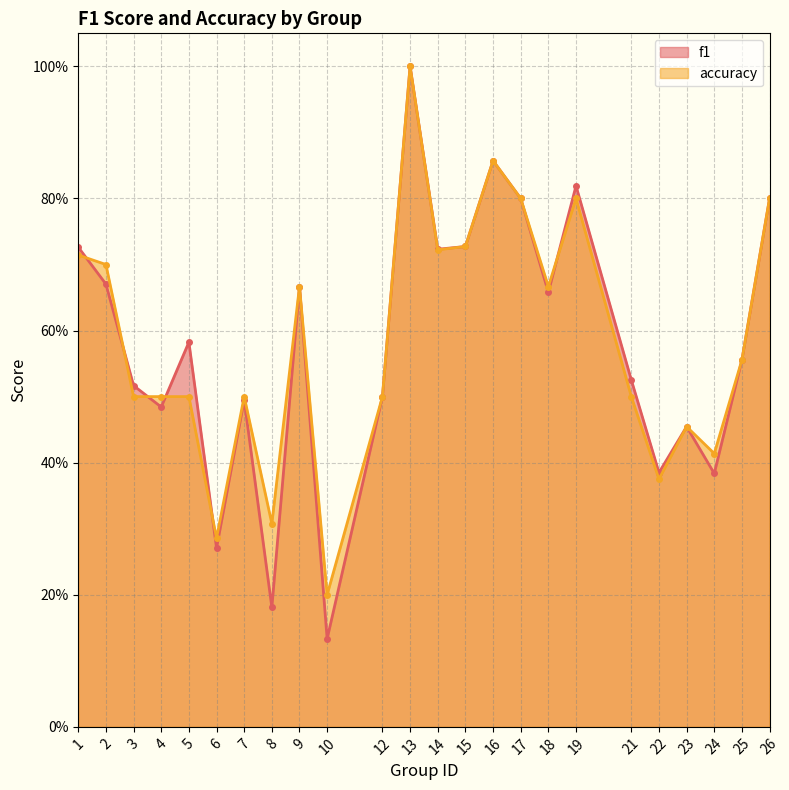

What is the difference between the second highest and second lowest values in the f1 series?

0.7